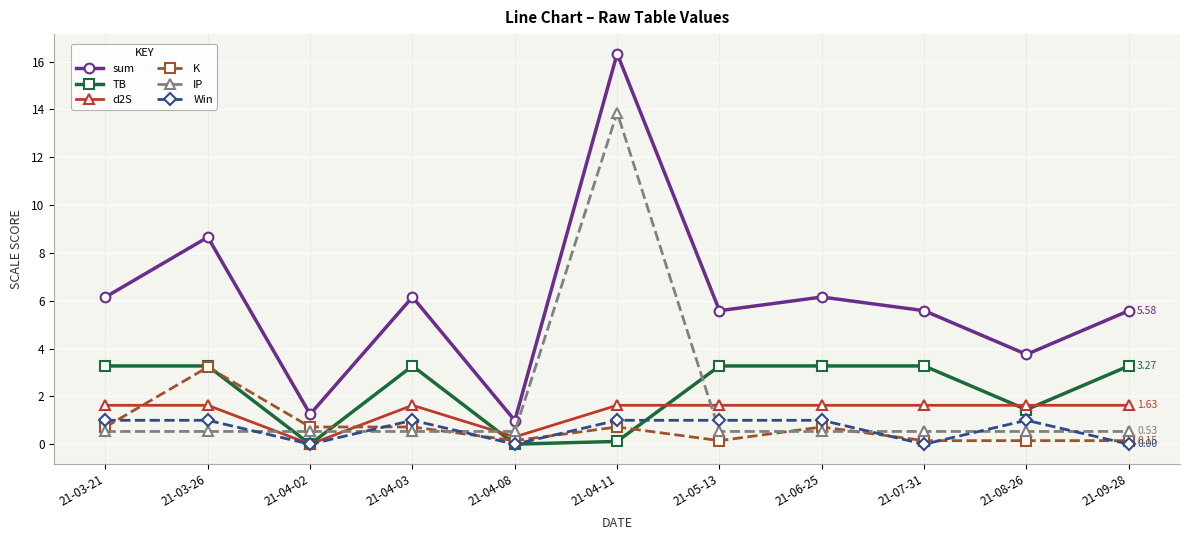

What is the difference between the Win values at 21-07-31 and 21-05-13?

1.0